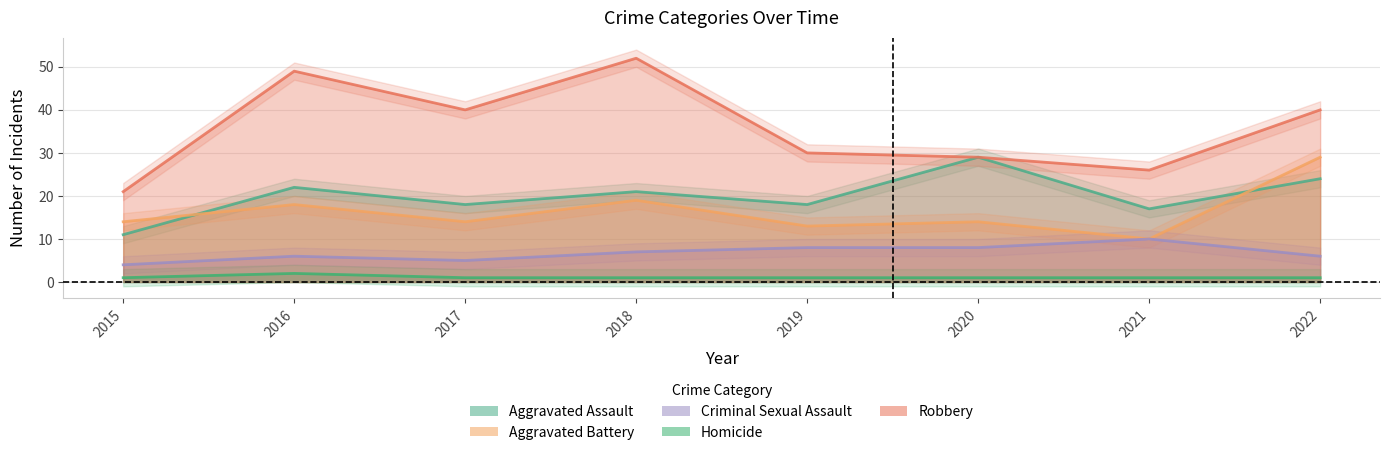

What is the maximum value for Criminal Sexual Assault?

10